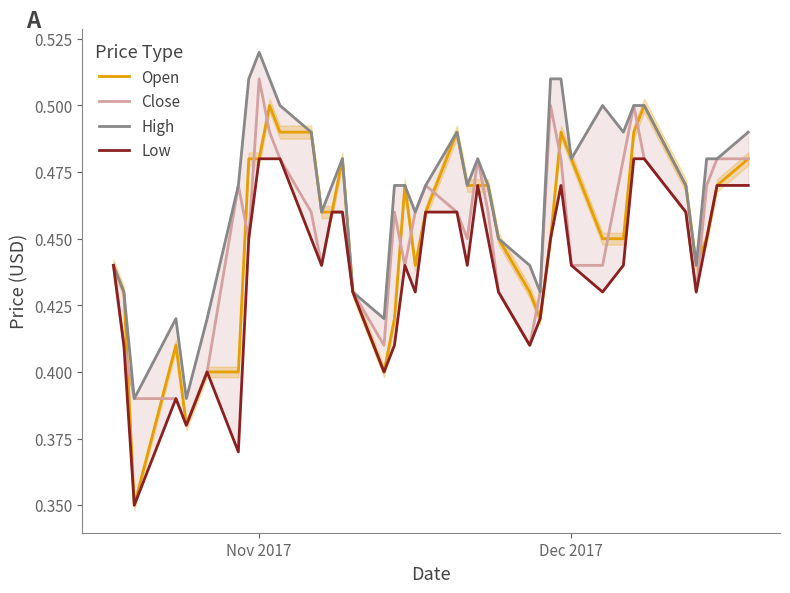

Which series has the largest range (max minus min)?

Open